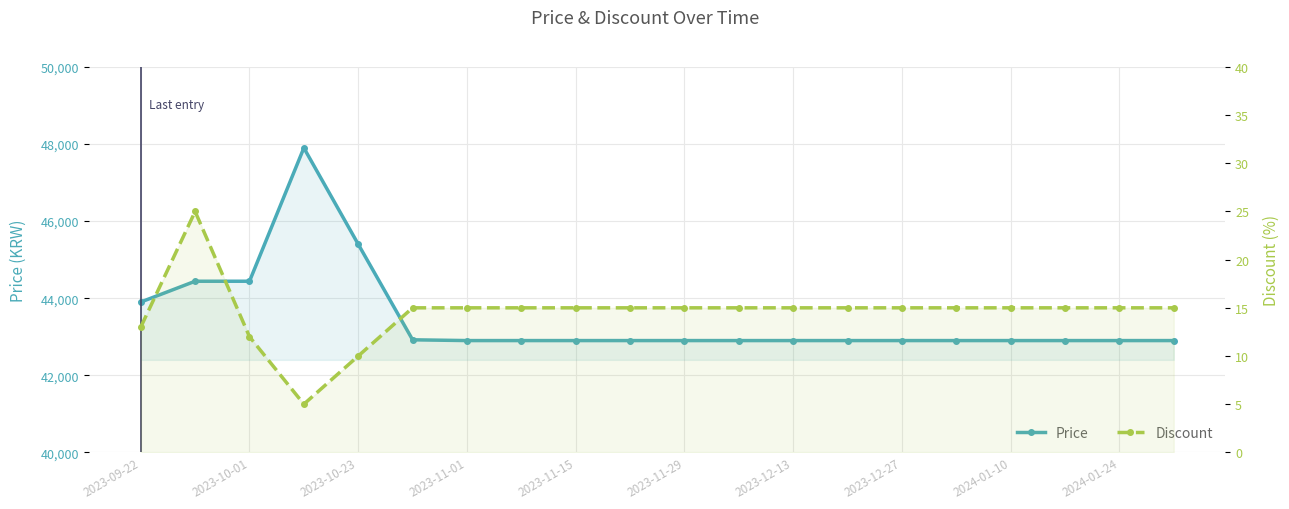

At how many categories does at least one series exceed 16542?

20